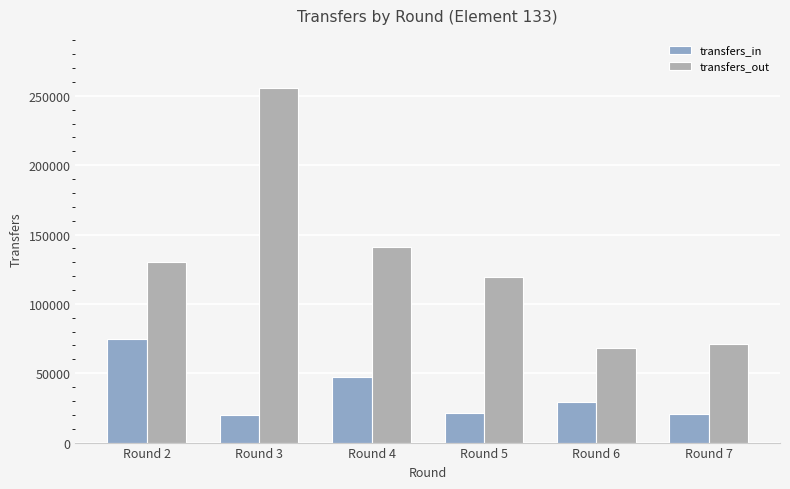

Which series has the largest range (max minus min)?

transfers_out